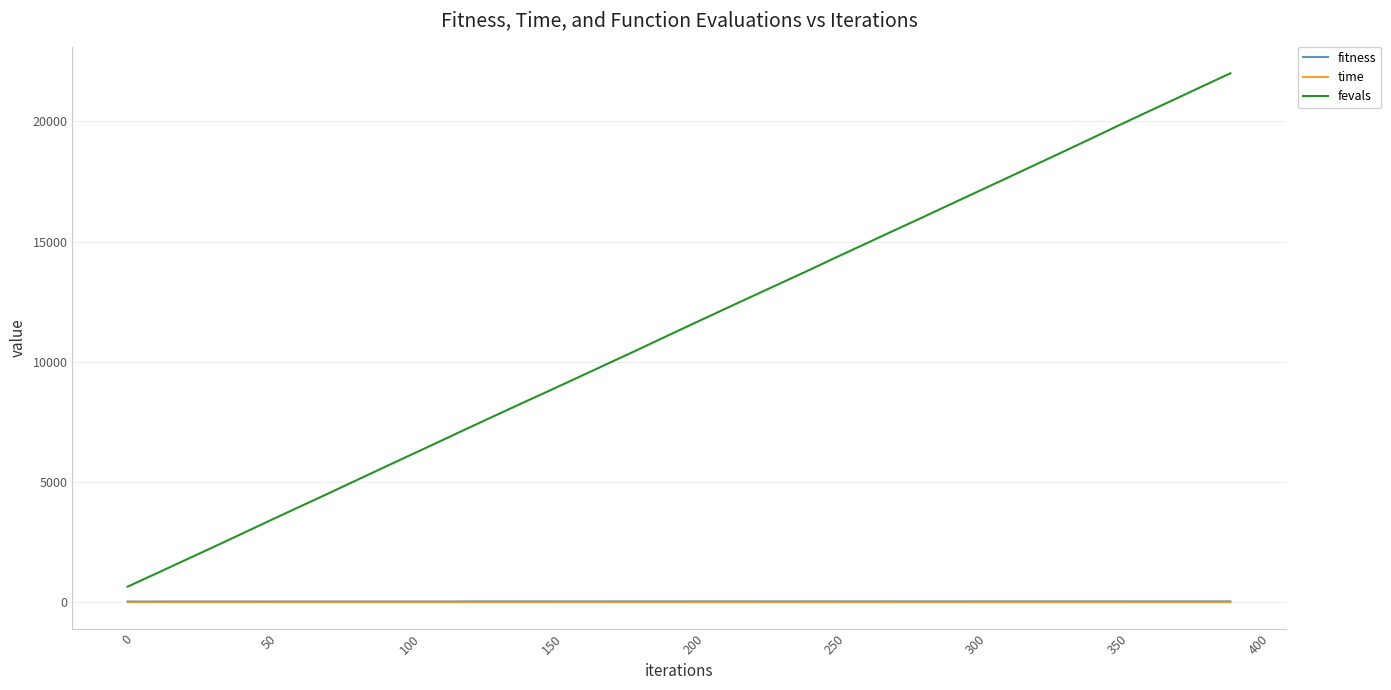

Which series has the largest total across all categories?

fevals